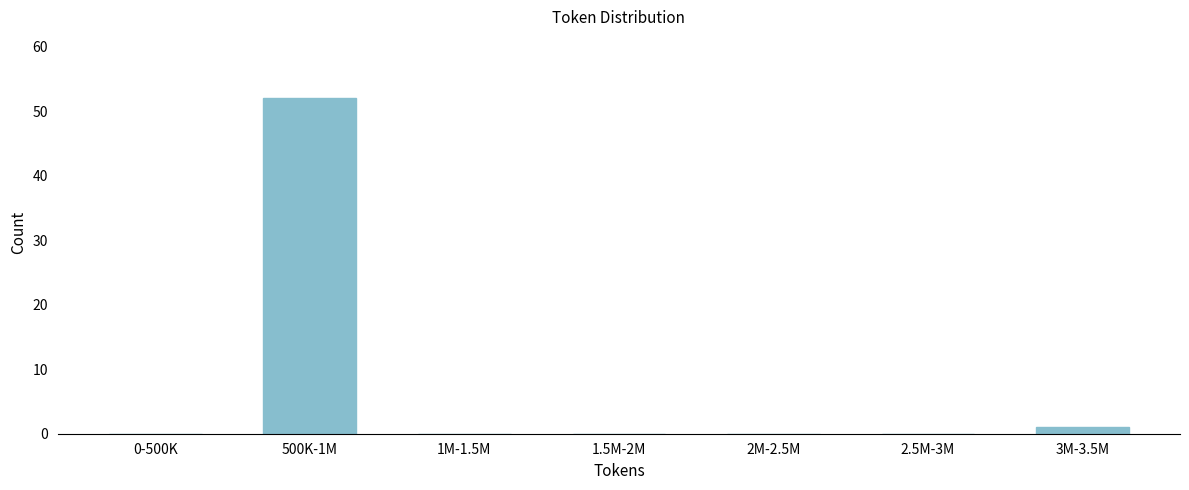

Reading right to left, what are all the values shown in this chart?

3M-3.5M=1	2.5M-3M=0	2M-2.5M=0	1.5M-2M=0	1M-1.5M=0	500K-1M=52	0-500K=0